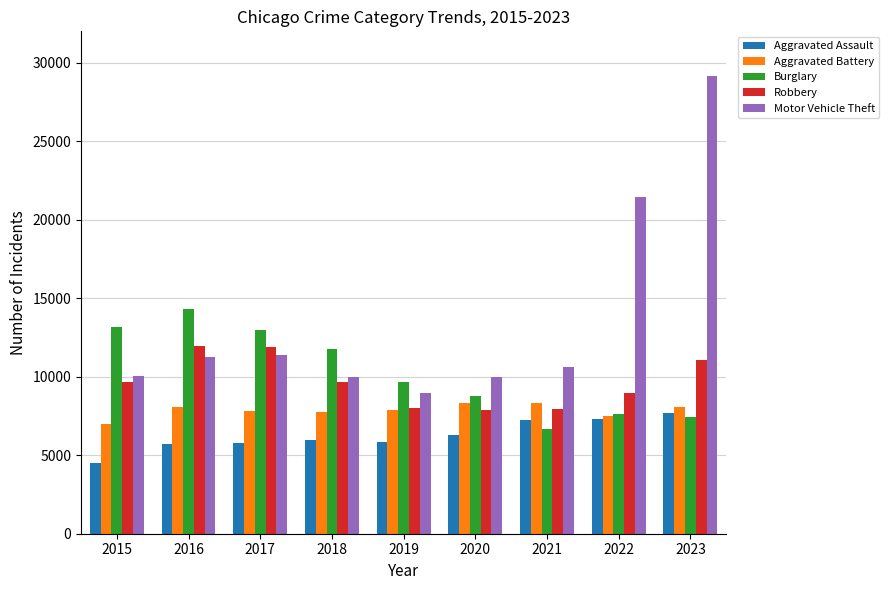

Is it true that Burglary equals 11719 at 2021?

False